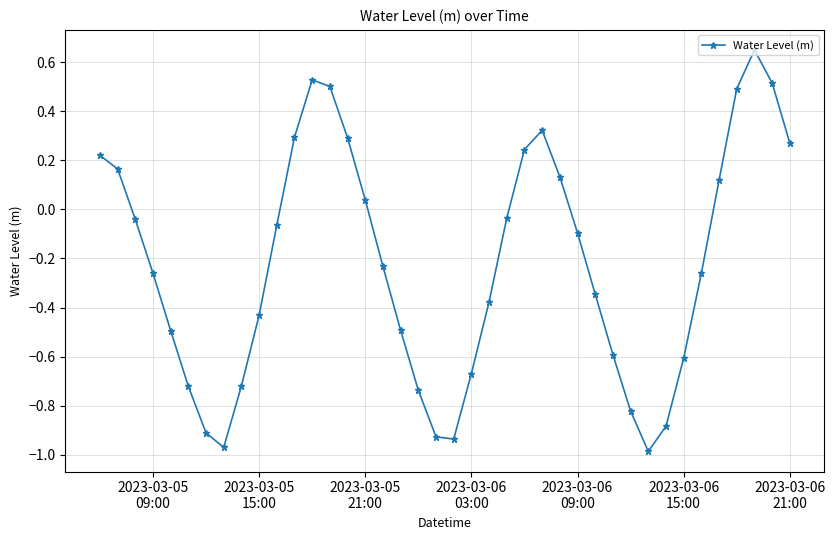

What is the difference between the maximum and minimum values?

1.6